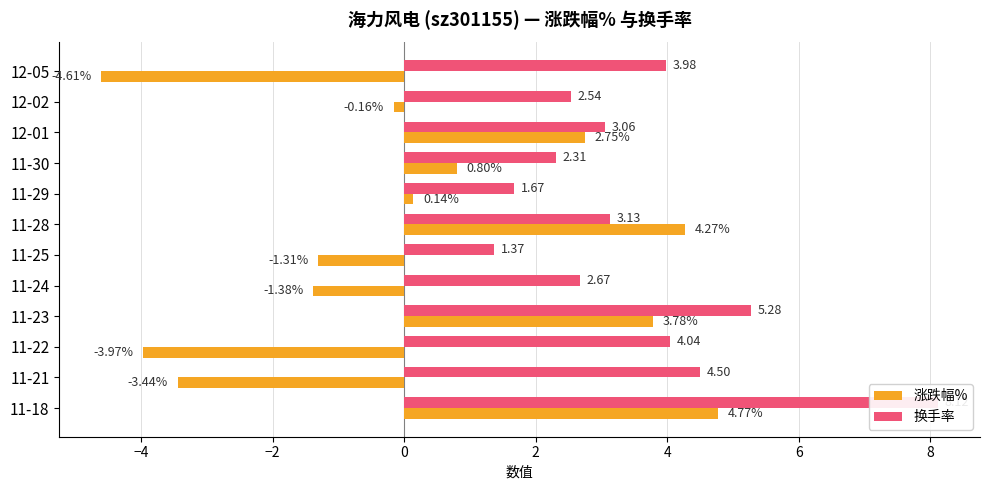

At 11-30, list the series in order from smallest to largest.

涨跌幅%, 换手率